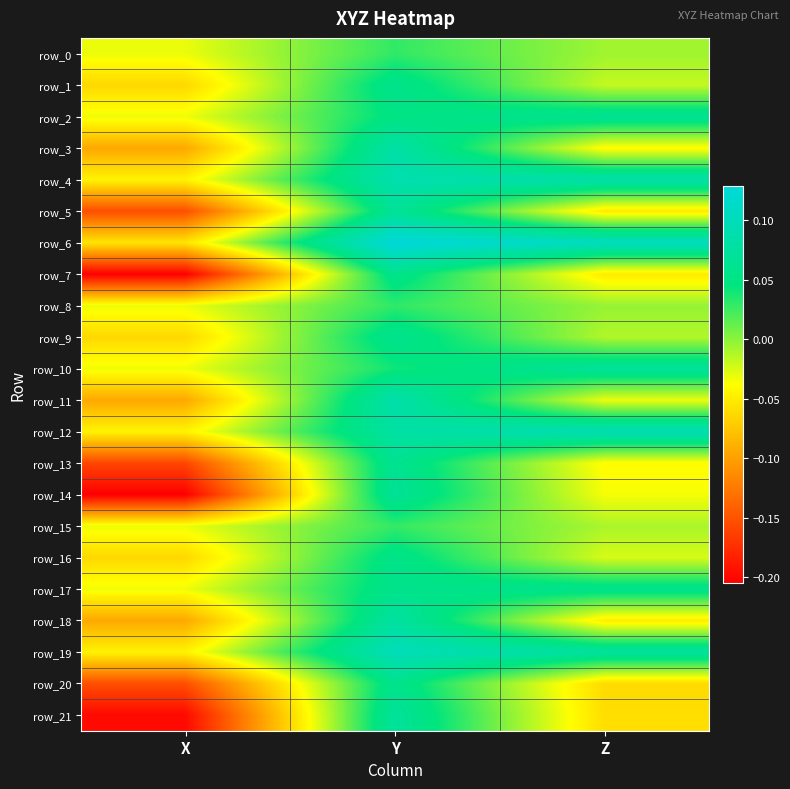

Which series changed the most between Y and Z?

row_21